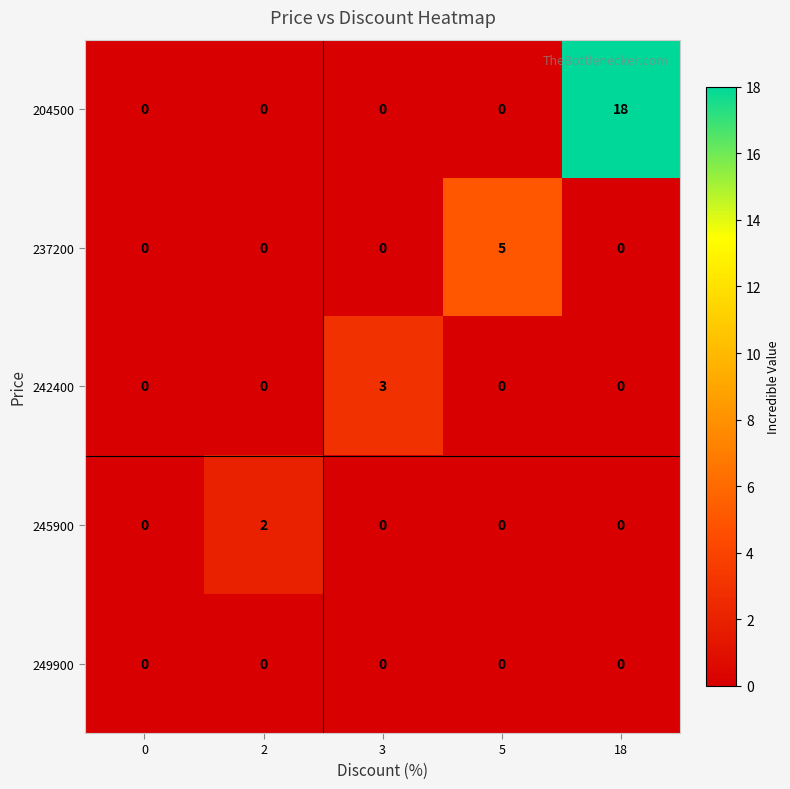

At which category is the sum across all series the highest?

18